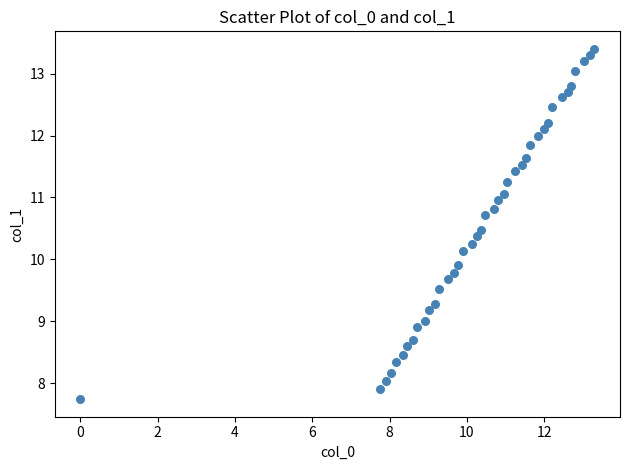

What is the range of X values (max minus min)?

13.3